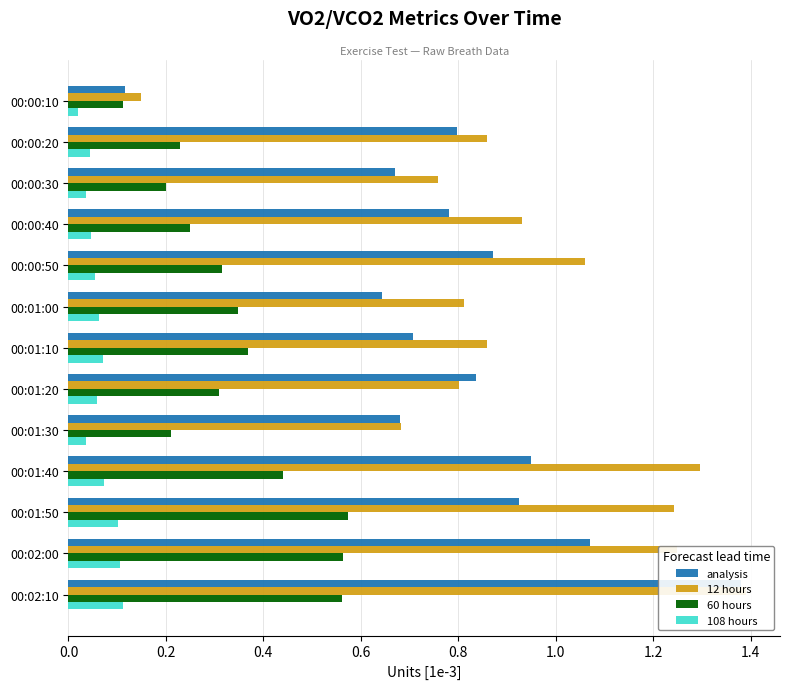

What is the greatest value displayed?

1.4